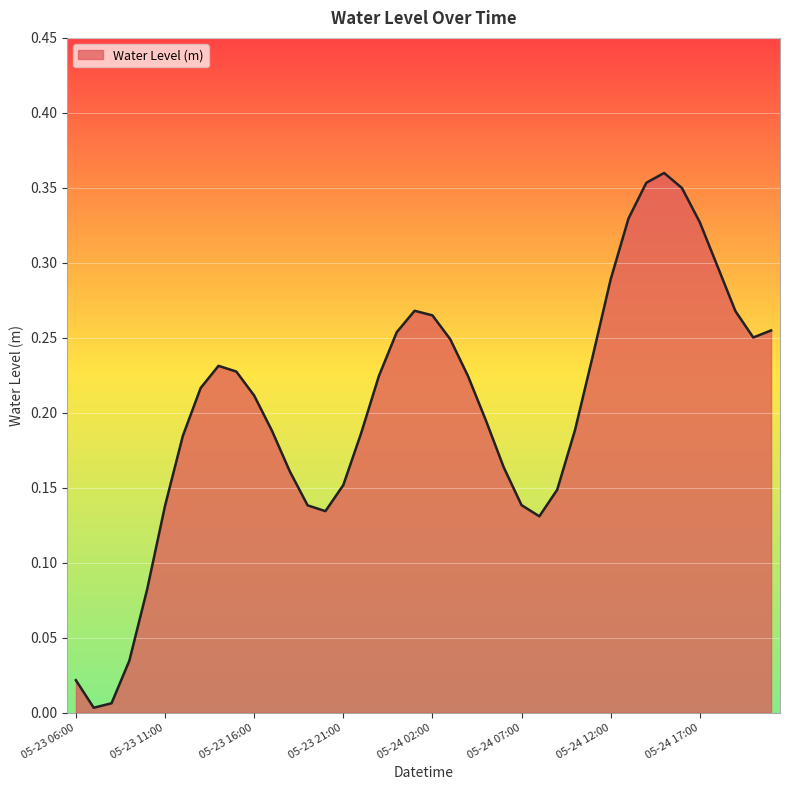

Does the chart have visible grid lines?

Yes